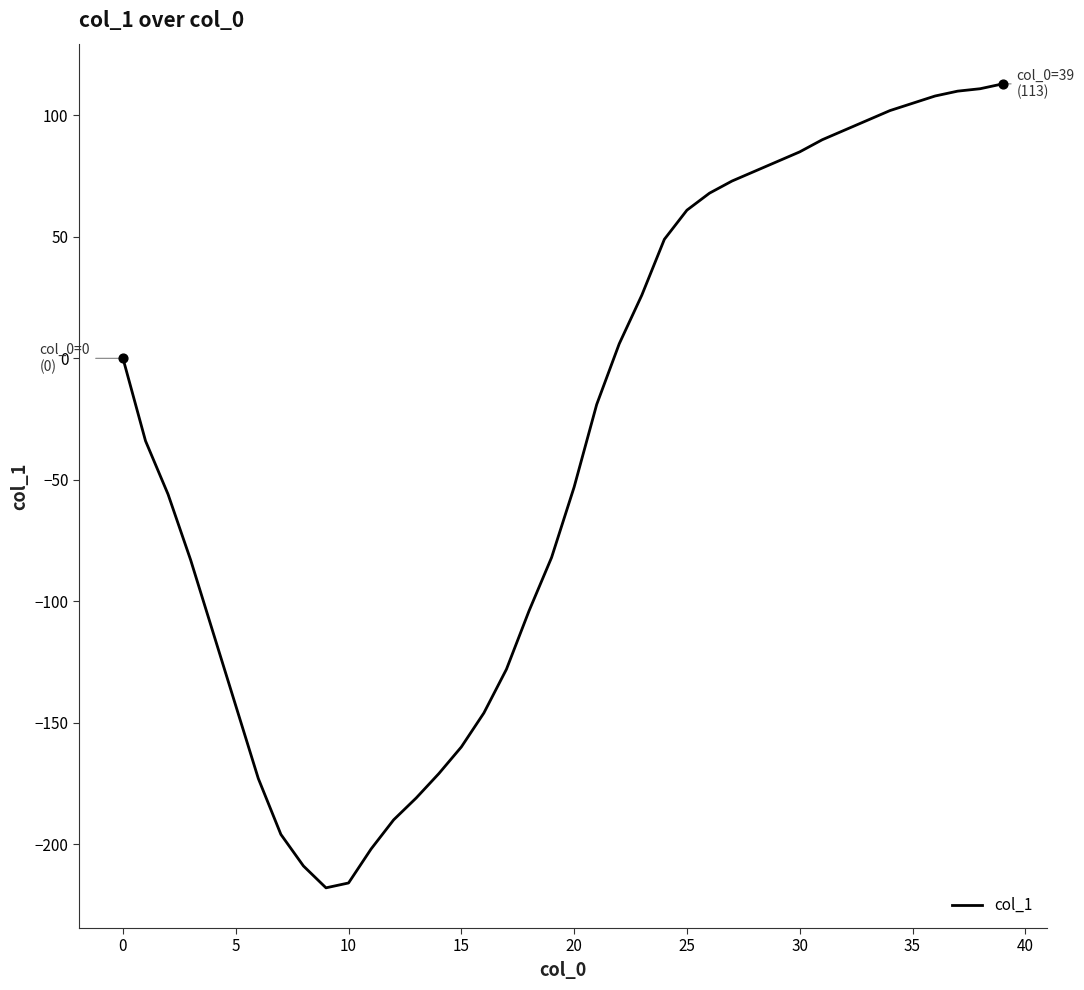

What is the greatest value displayed?

113